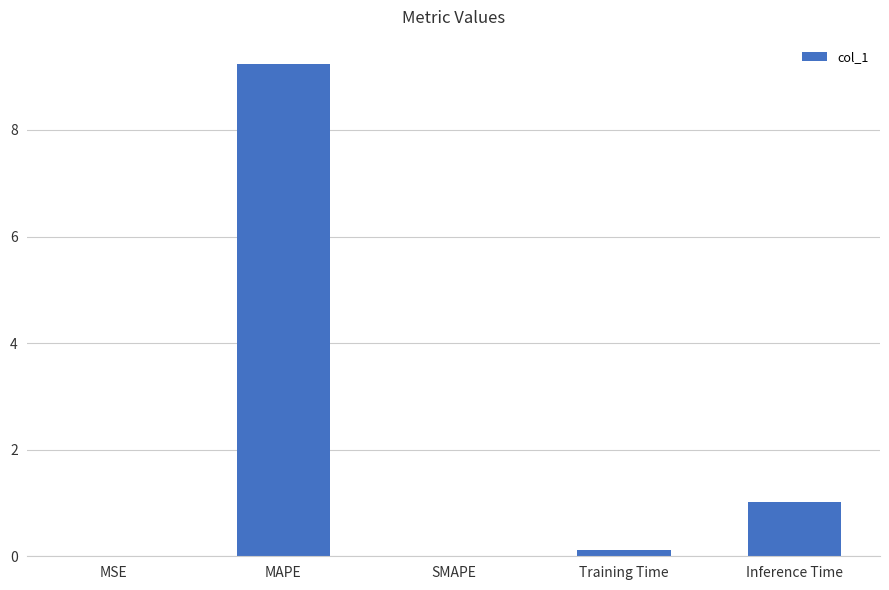

What is the change in value from MAPE to SMAPE?

-9.2